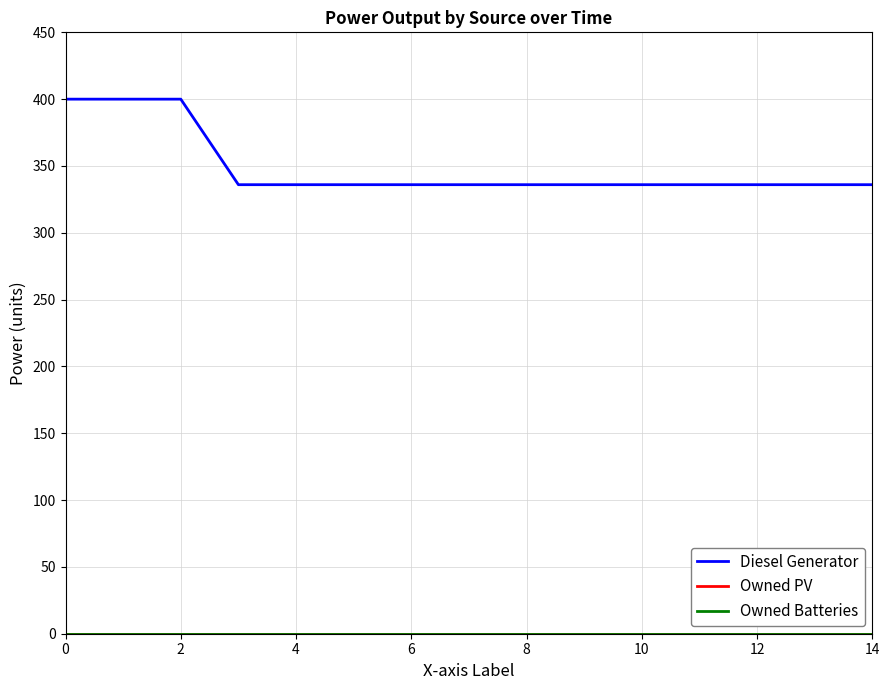

Does the chart display data point markers on the line(s)?

No